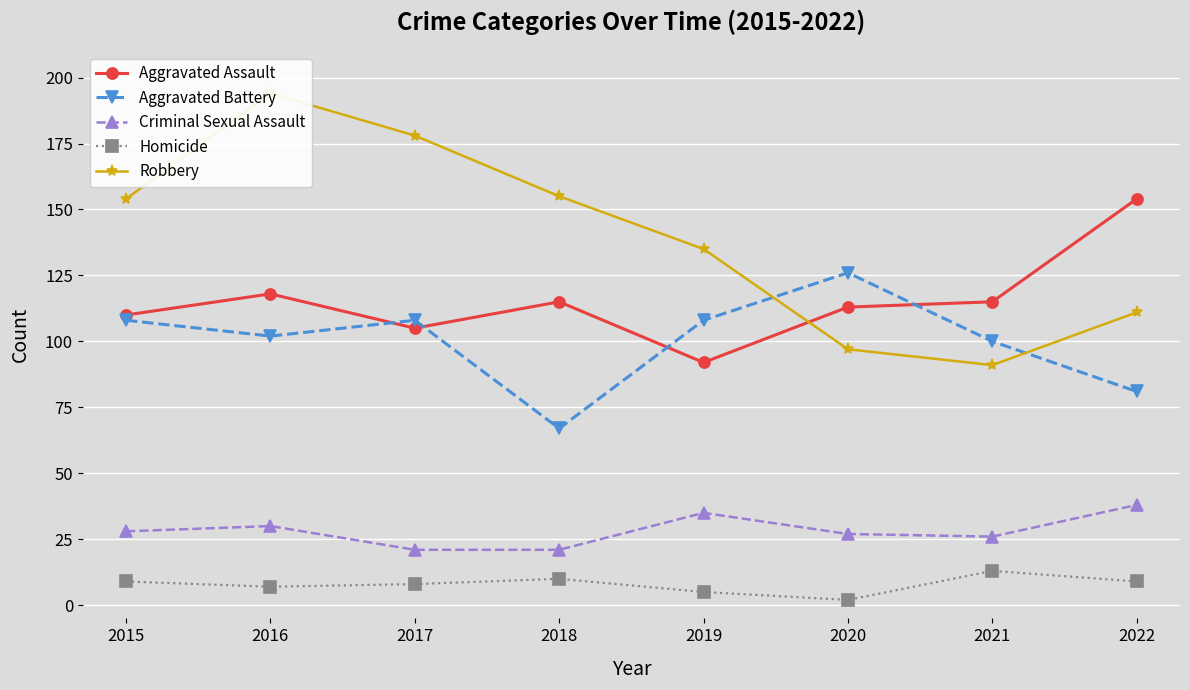

The value of Aggravated Assault at 2021 is 153. True or false?

False